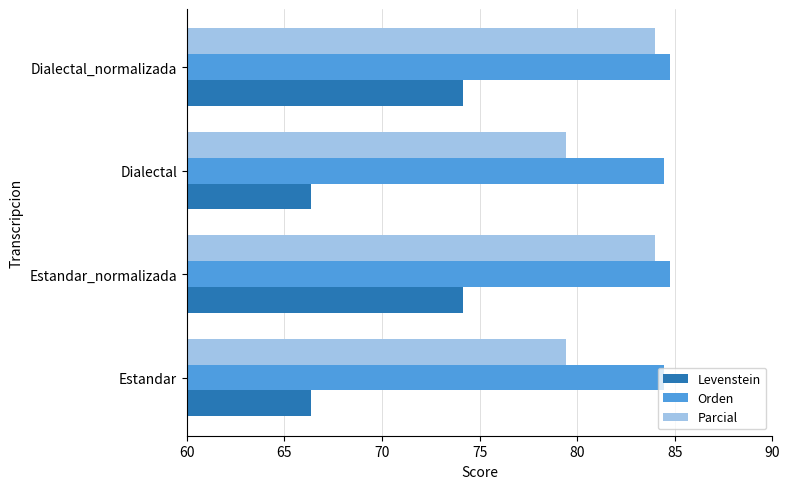

List the series in order of their peak value, highest first.

Orden, Parcial, Levenstein